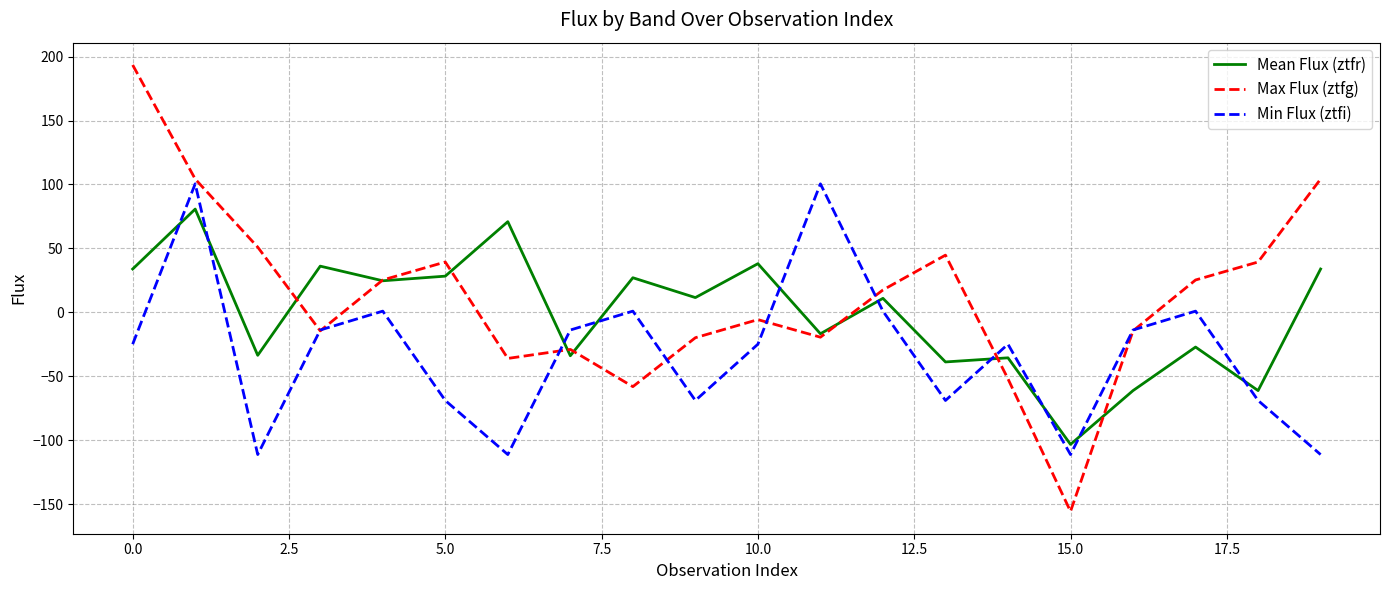

What is the greatest value displayed?

193.4